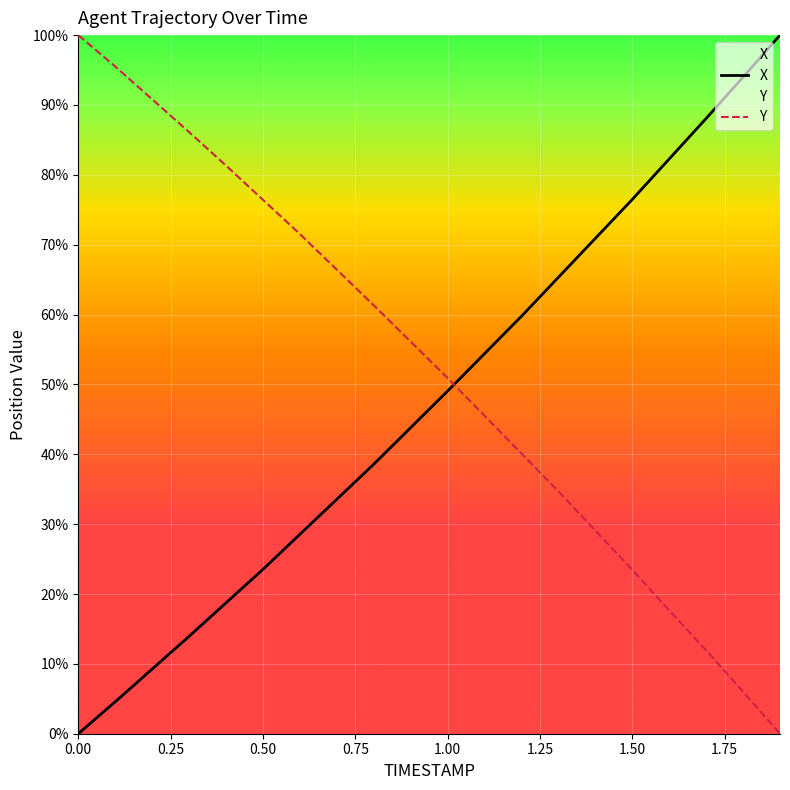

List the series in order of their overall mean, highest first.

Y, X